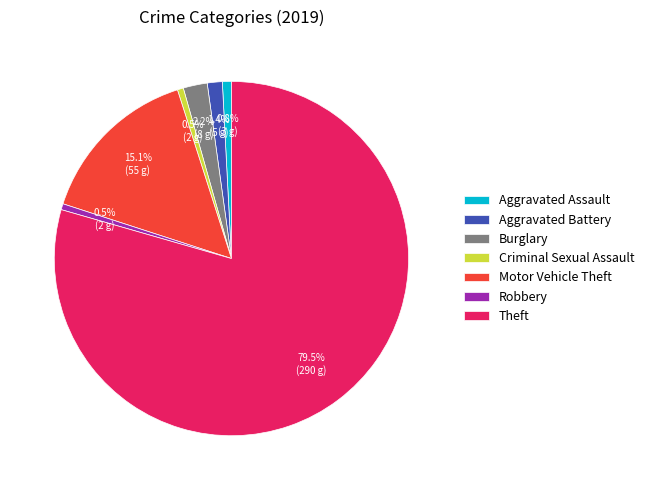

What is the largest slice in the pie chart?

Theft